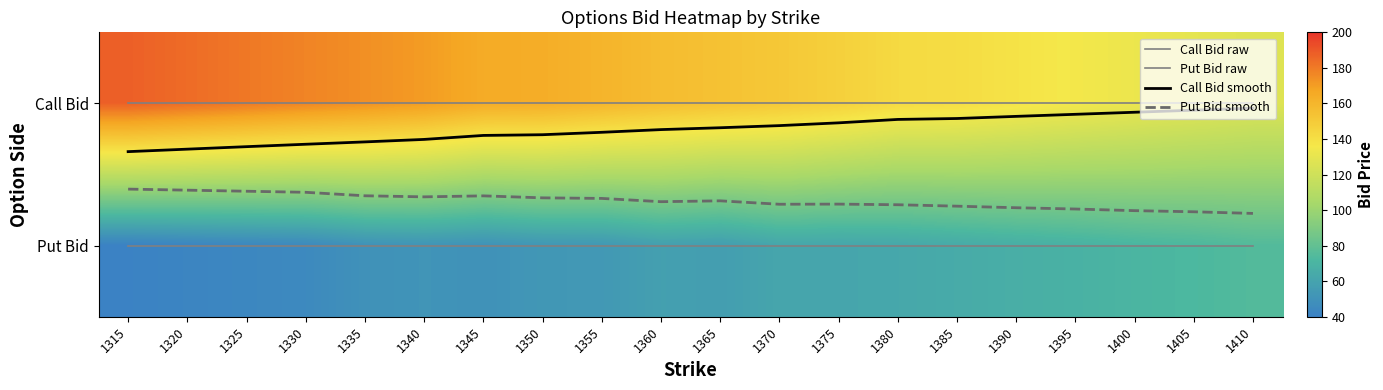

What is the total value across all series at 1355?

216.1